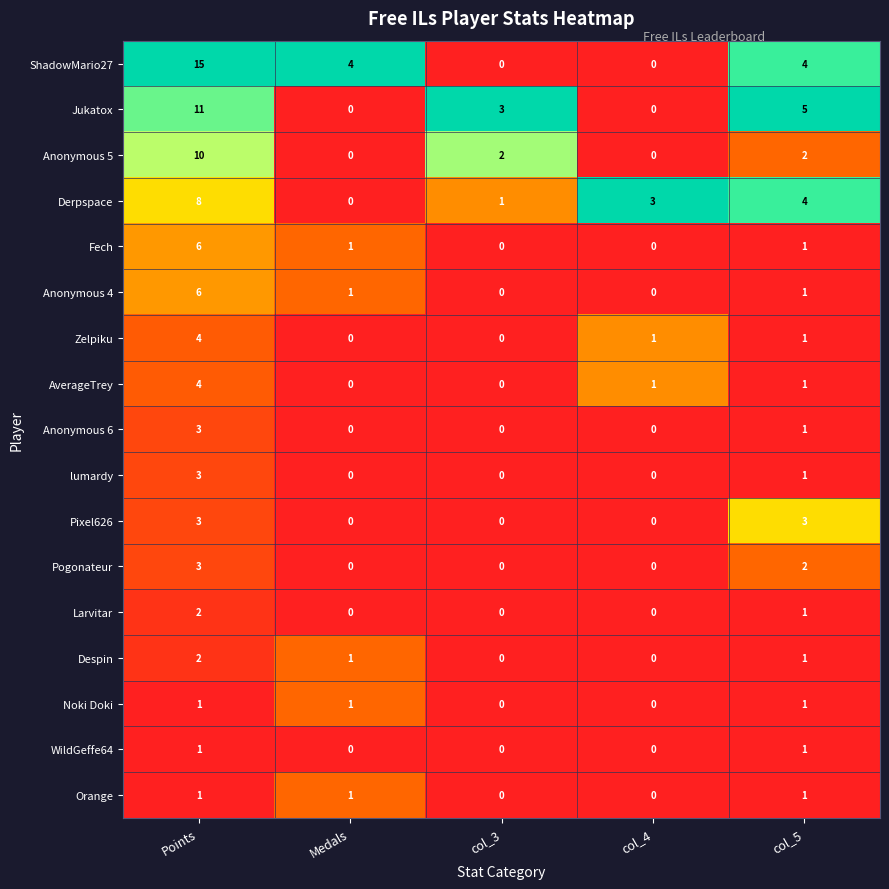

Which category has the highest value across all series?

Points